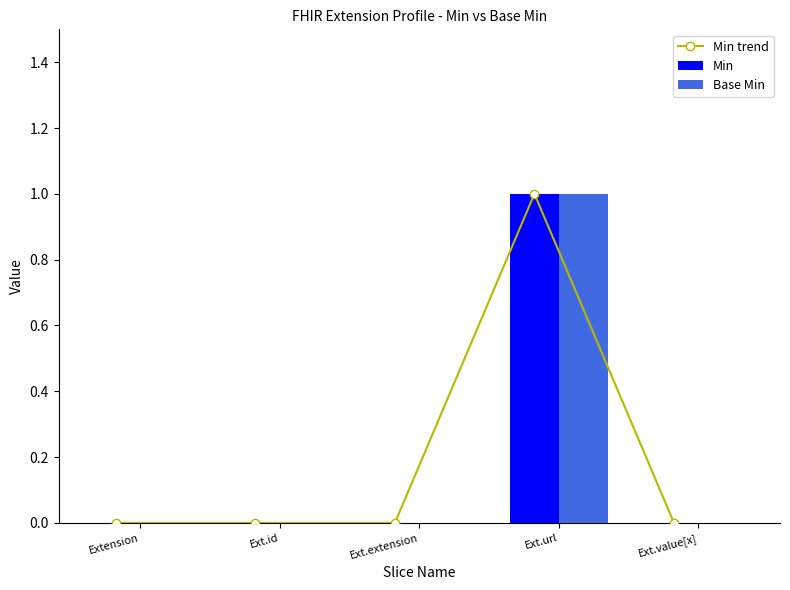

Between Ext.extension and Ext.url, which series saw the biggest shift?

Min trend